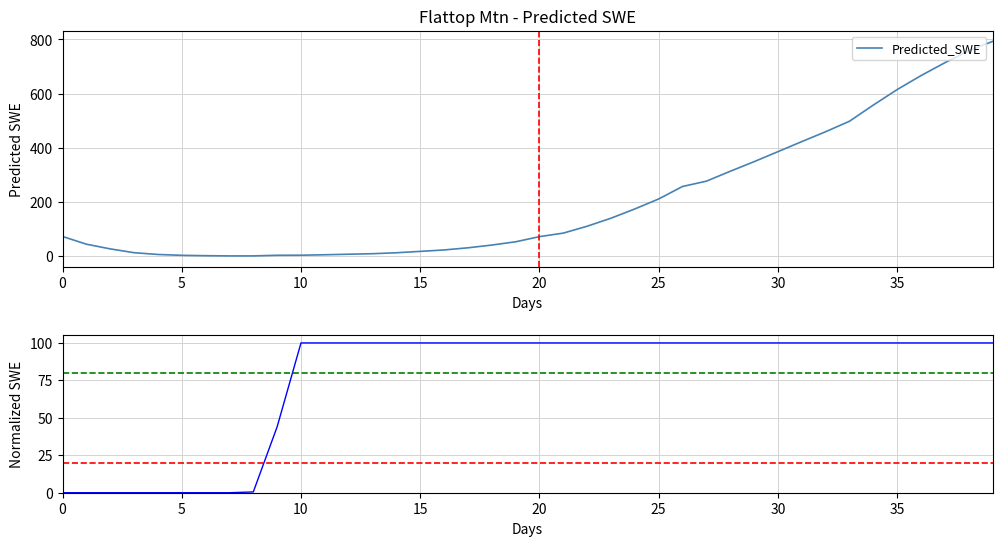

Rank the series by their average value, from lowest to highest.

Normalized_SWE, Predicted_SWE